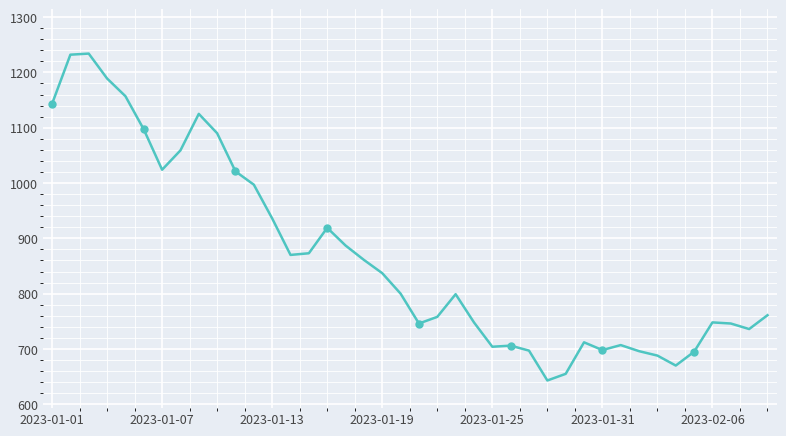

Between 28 and 34, which is larger?

34